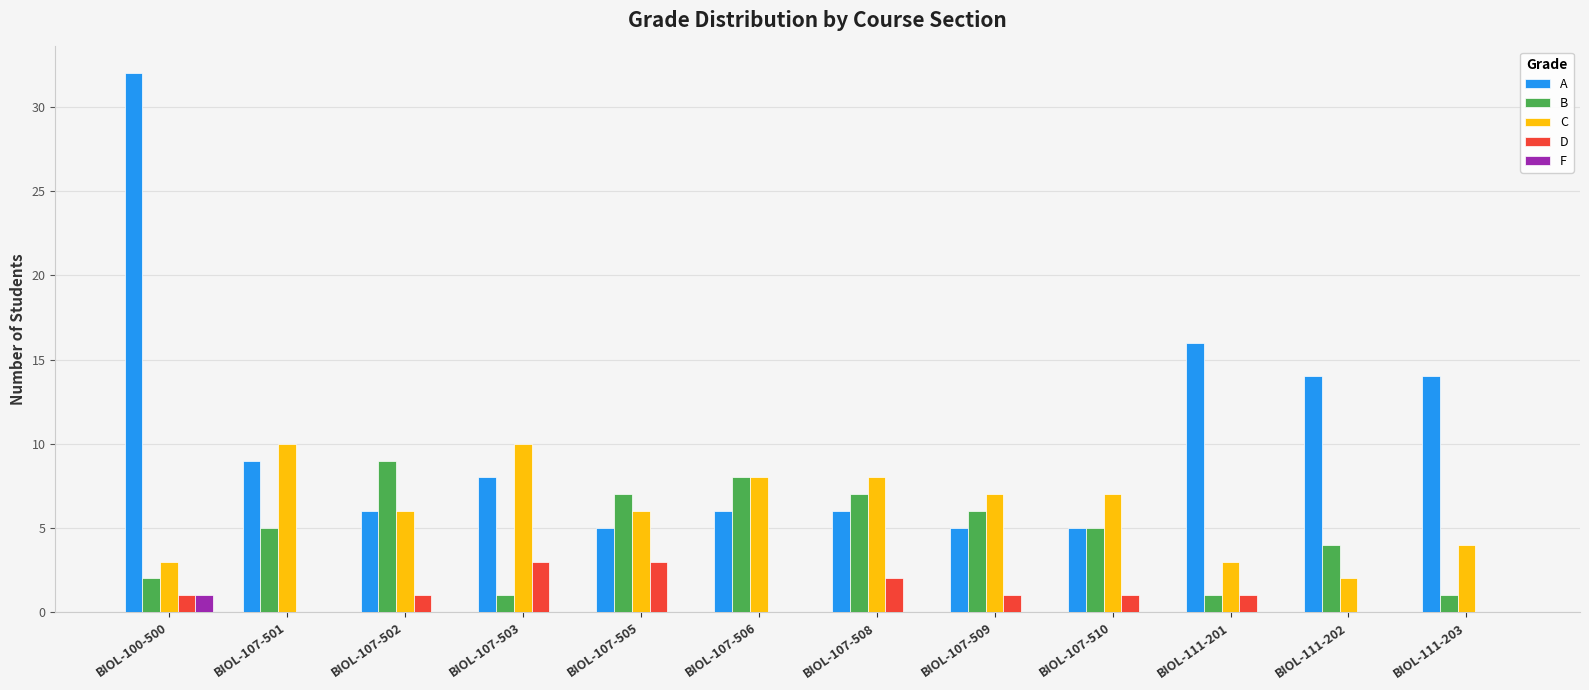

Are the bars horizontal?

No